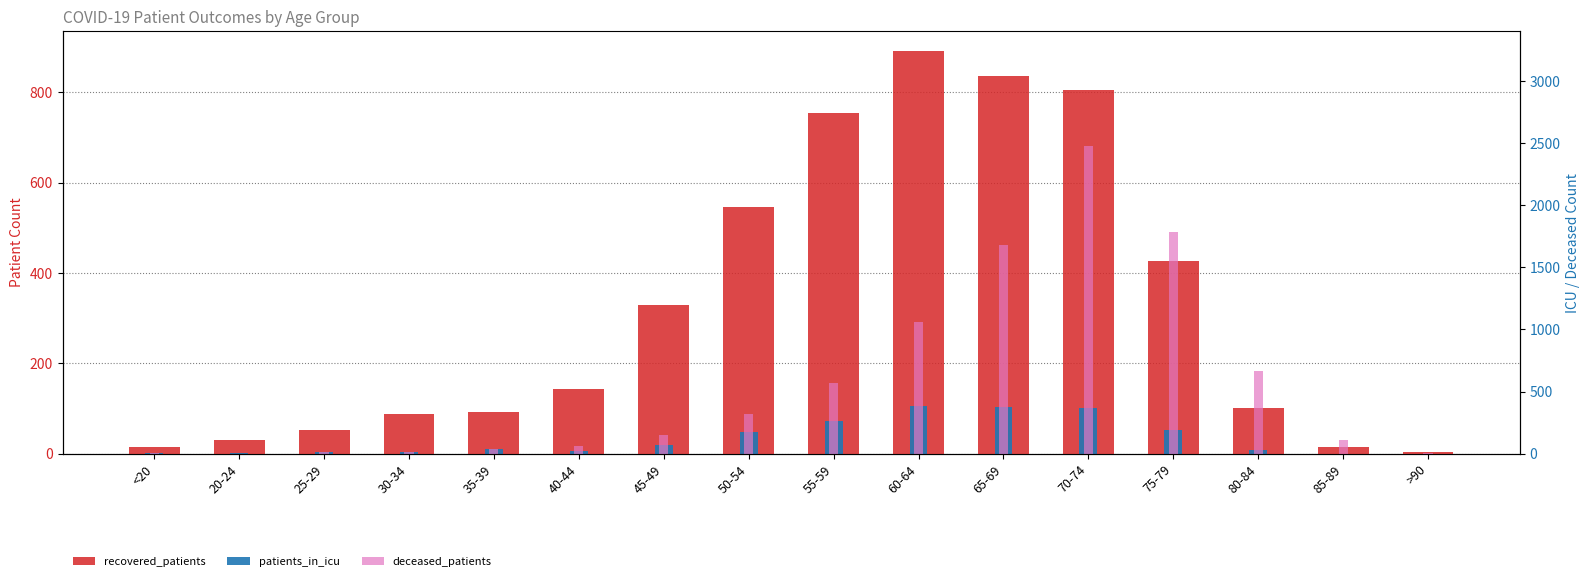

Are the bars grouped side by side (vs. stacked)?

Yes